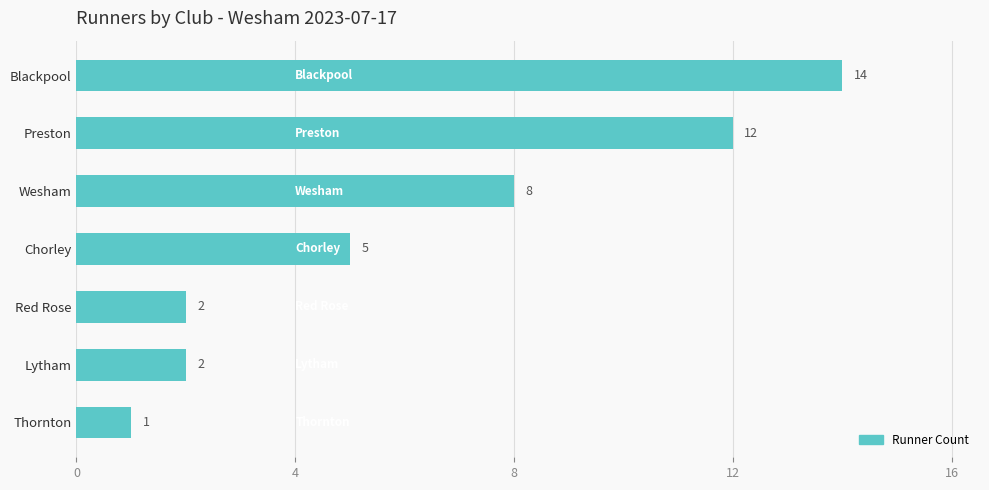

What is the label of the 1st bar from the top?

Blackpool